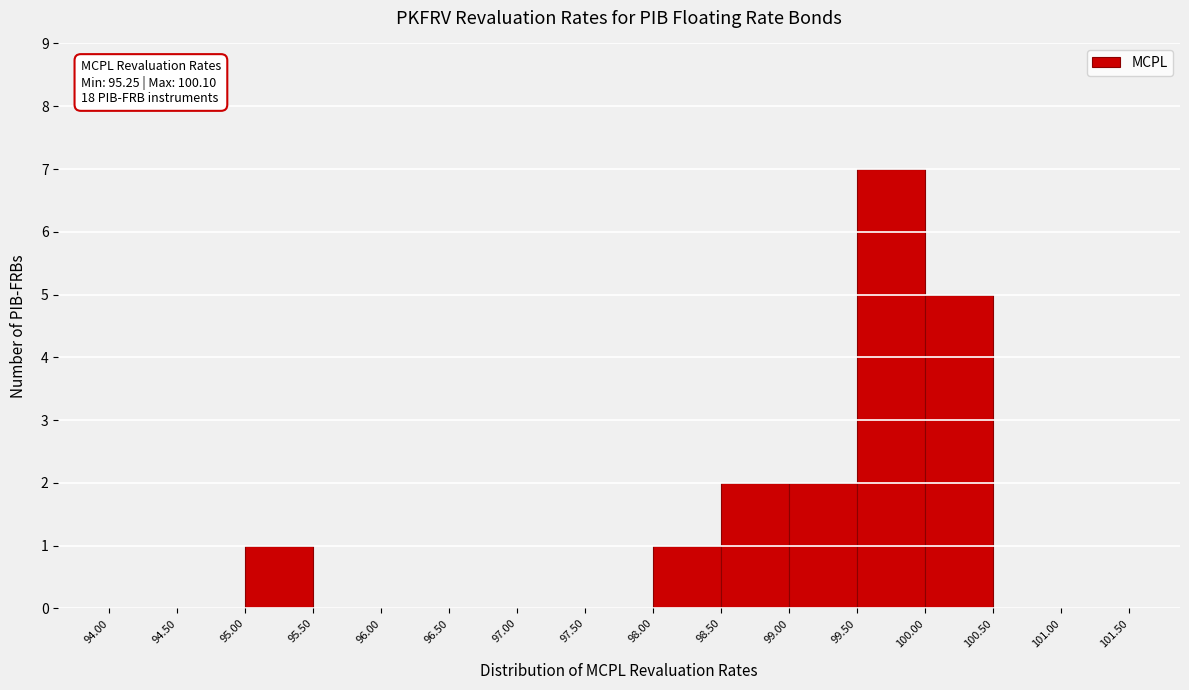

Over which range of the x-axis is the bar tallest?

99.50 to 100.00